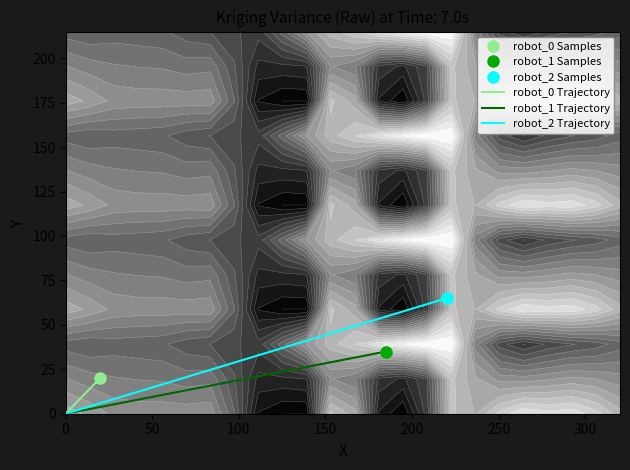

How many data points in robot_0 Trajectory are less than 20?

1